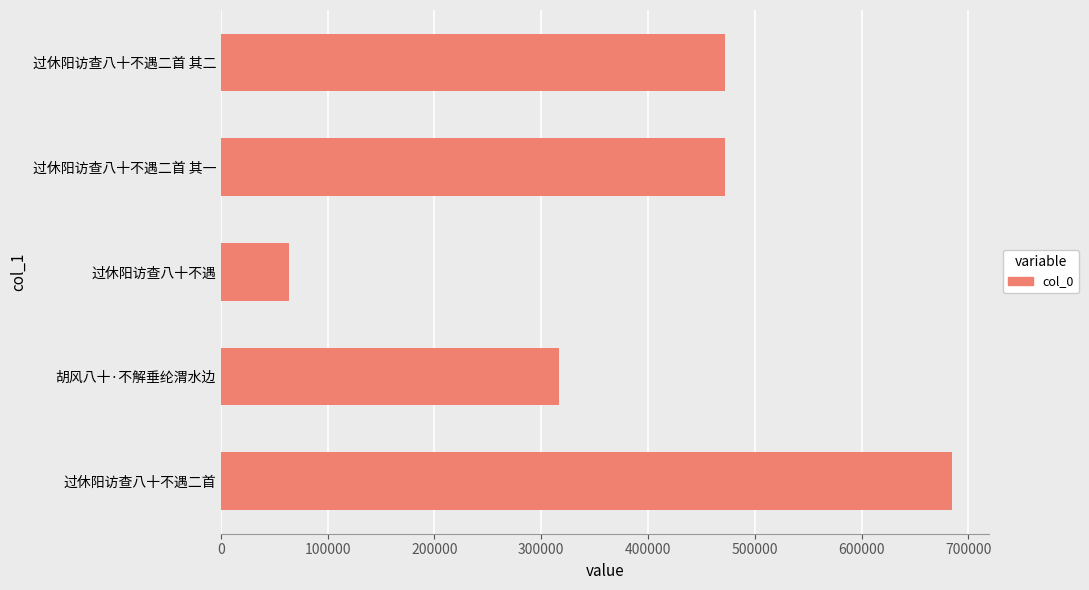

Read the value at 过休阳访查八十不遇二首 其二, to the nearest 10.

472250